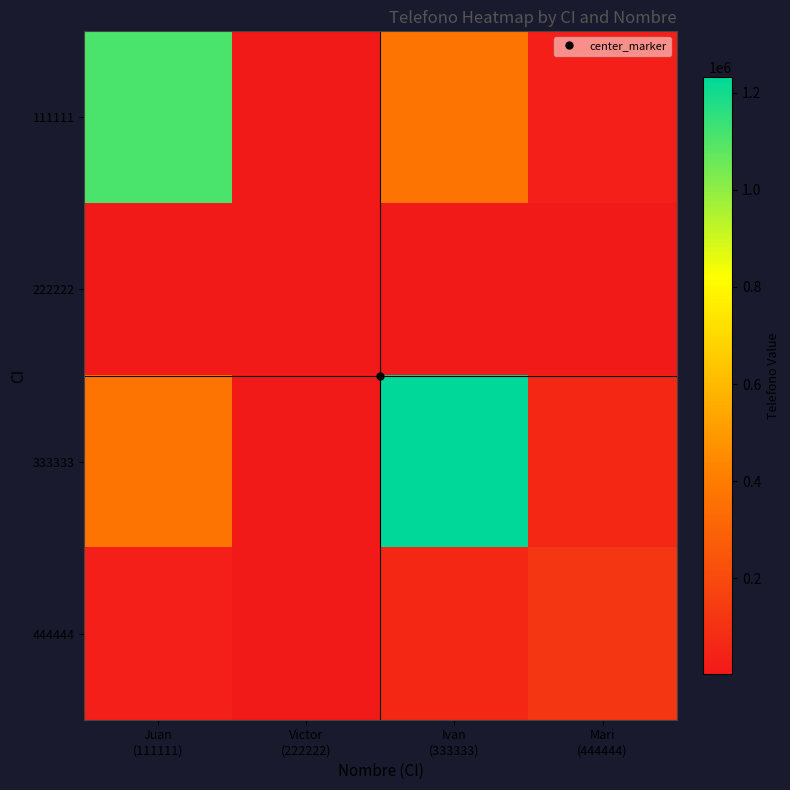

At which category does the chart reach its minimum across all series?

Mari
(444444)